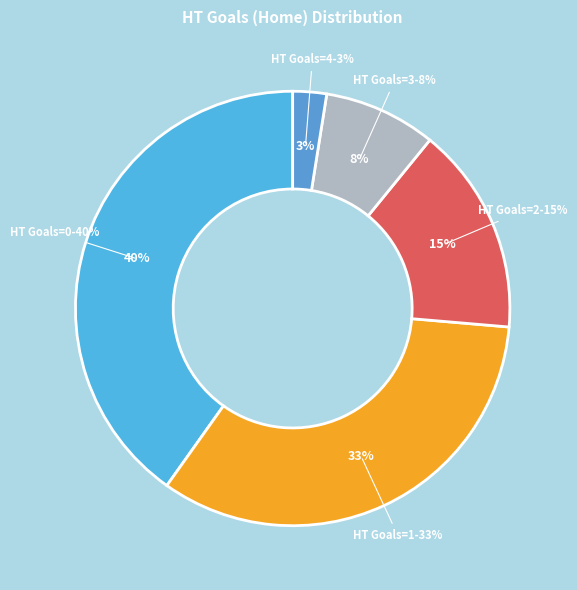

Approximately how many times larger is the value at 1 compared to 2?

2.2